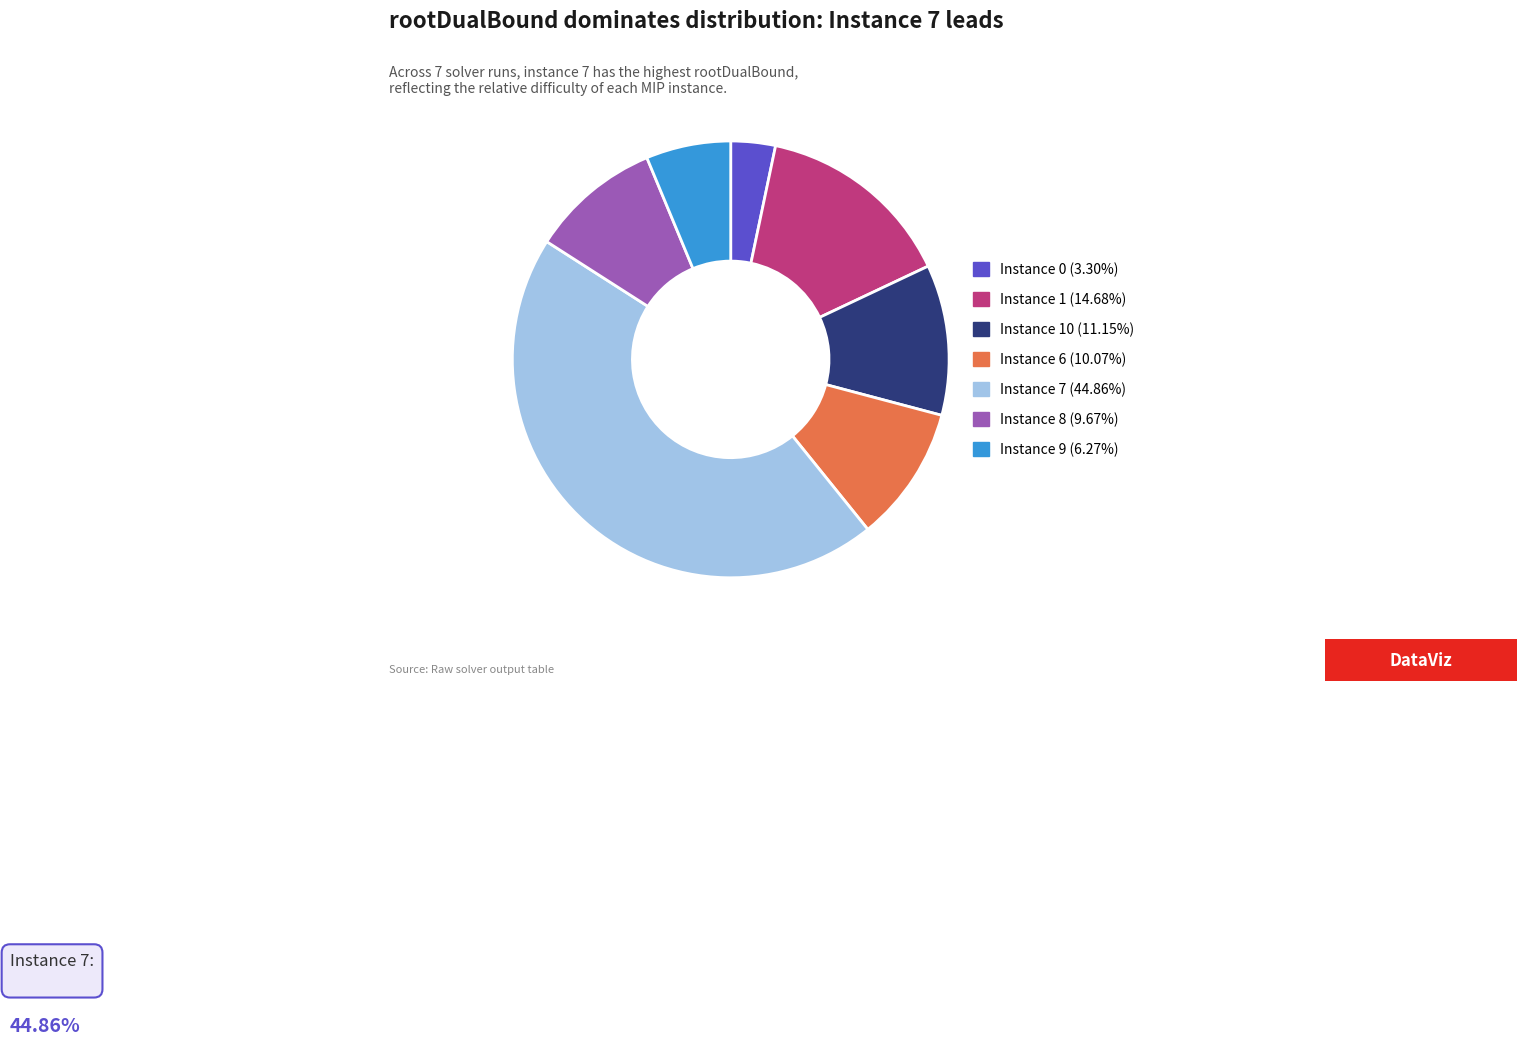

Is there a majority slice in this chart?

No